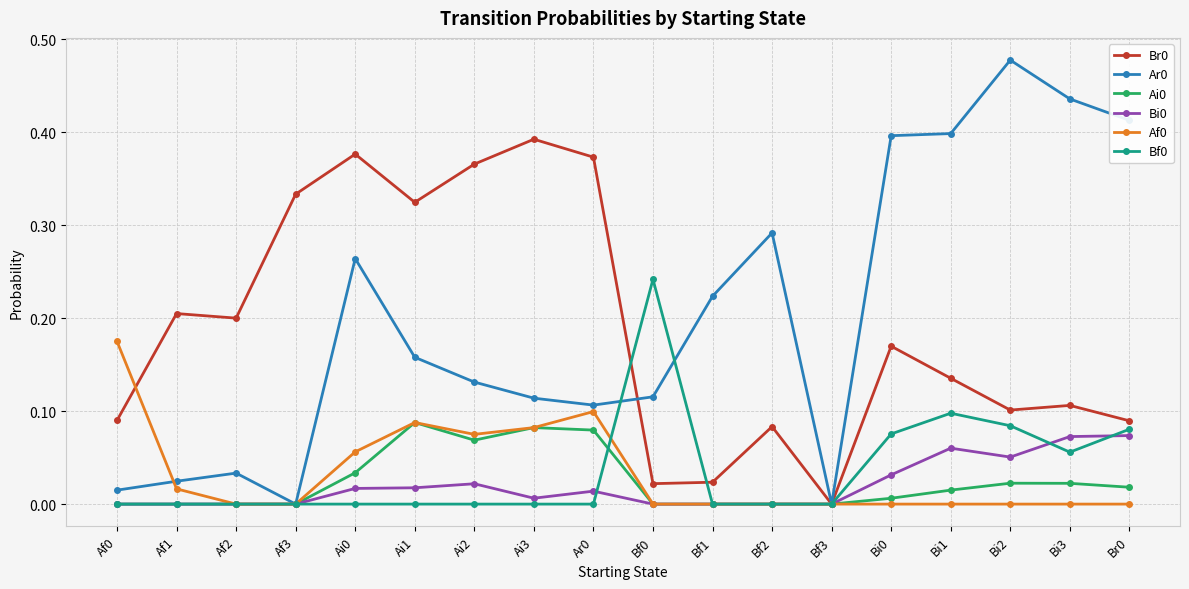

At which label does Ar0 reach its peak?

Bi2